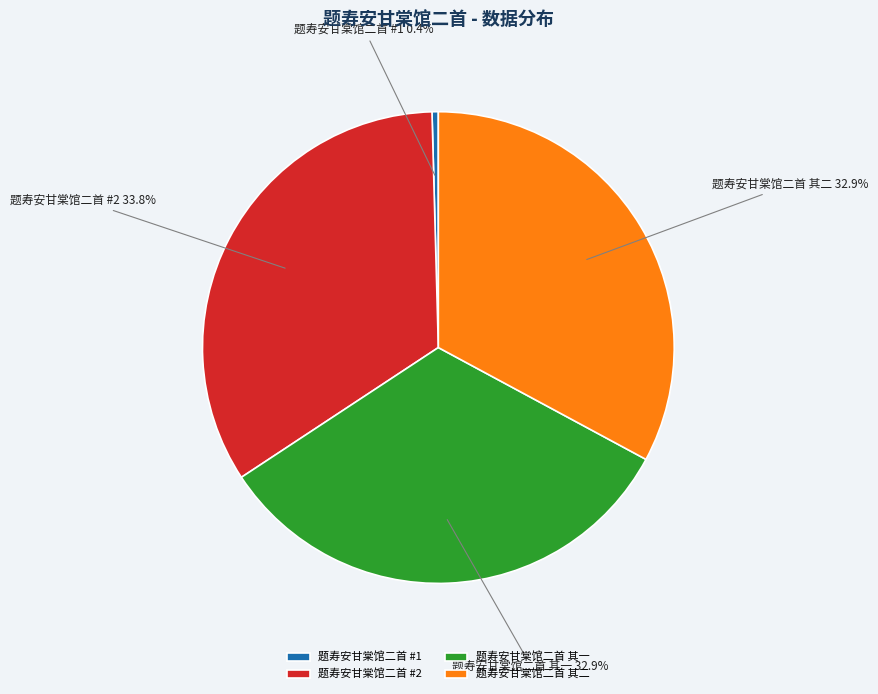

Is the sum of 题寿安甘棠馆二首 其一 and 题寿安甘棠馆二首 #1 greater than half?

No